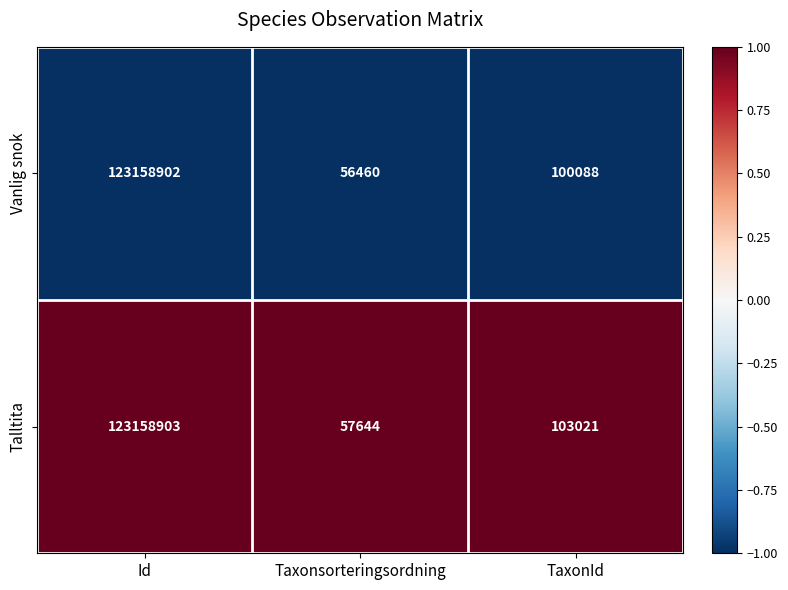

Reading right to left, extract all data points from this chart.

Vanlig snok: TaxonId=100088	Taxonsorteringsordning=56460	Id=123158902
Talltita: TaxonId=103021	Taxonsorteringsordning=57644	Id=123158903